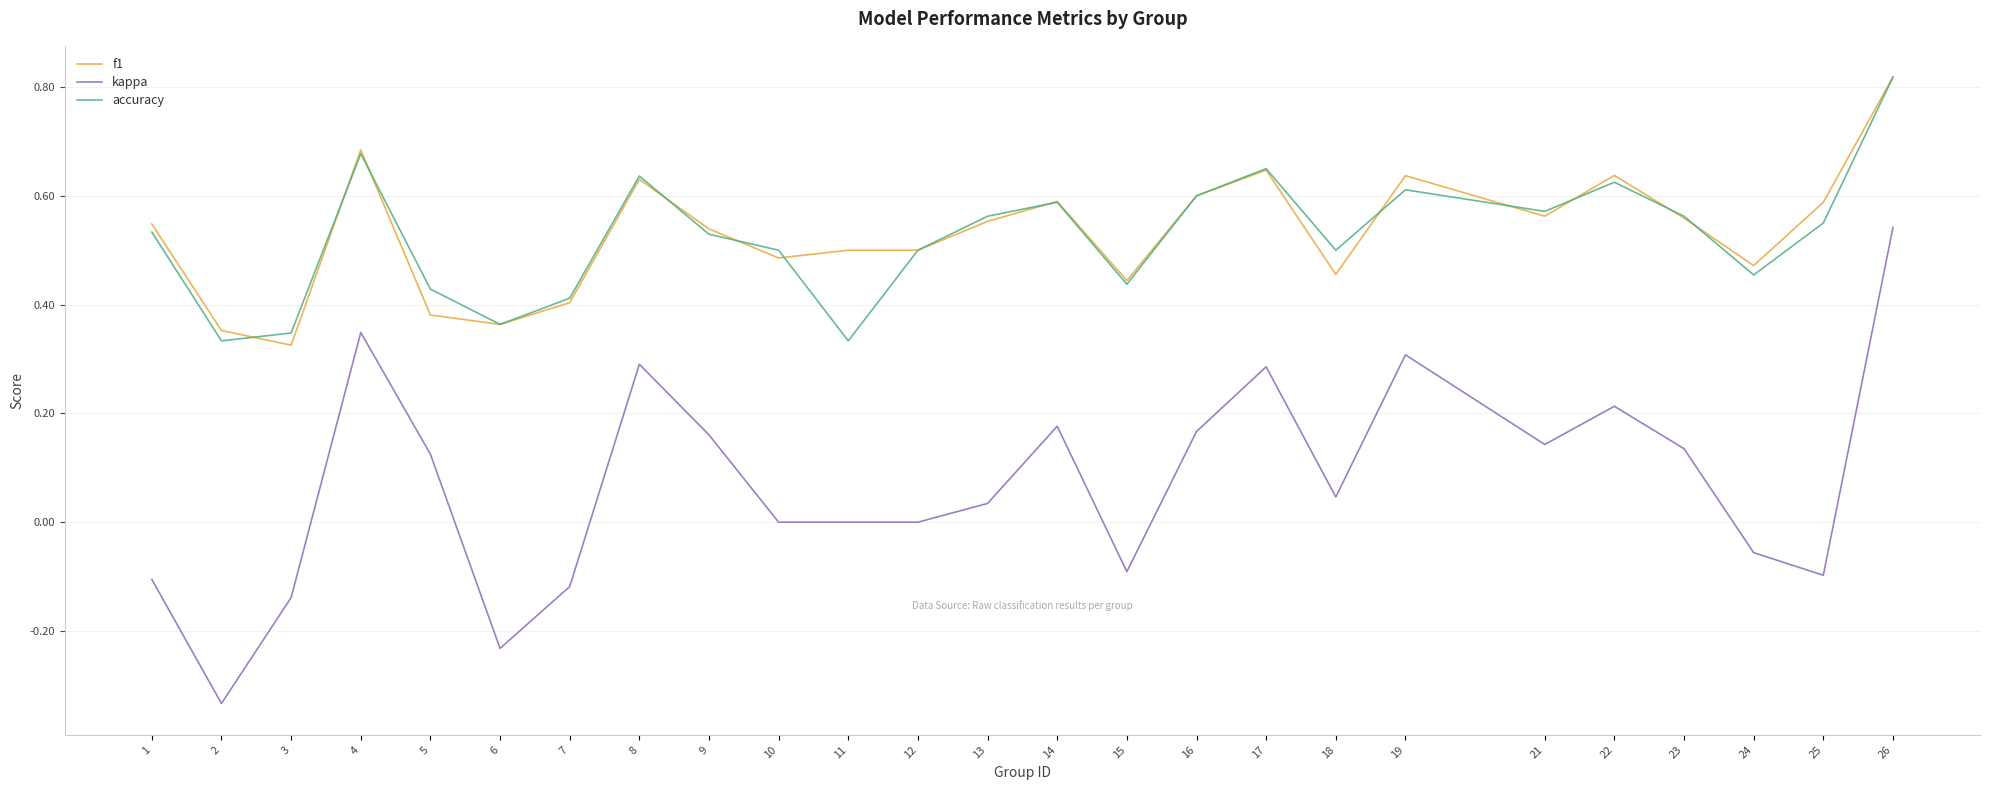

Which series has the widest spread of values?

kappa